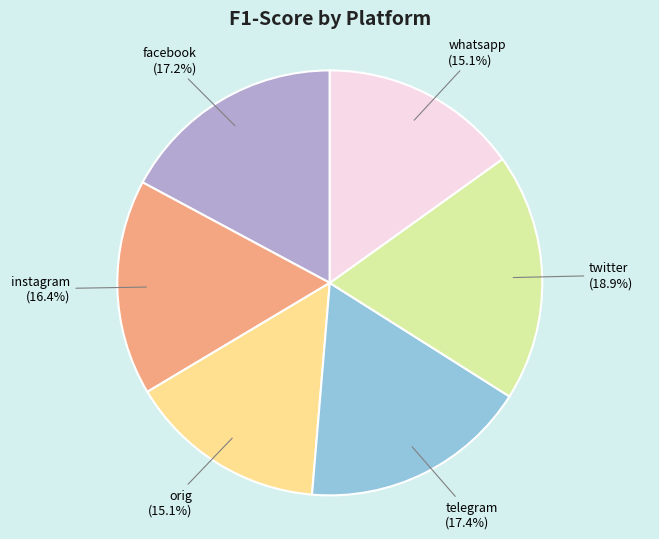

Combined, do instagram and twitter account for over 50%?

No